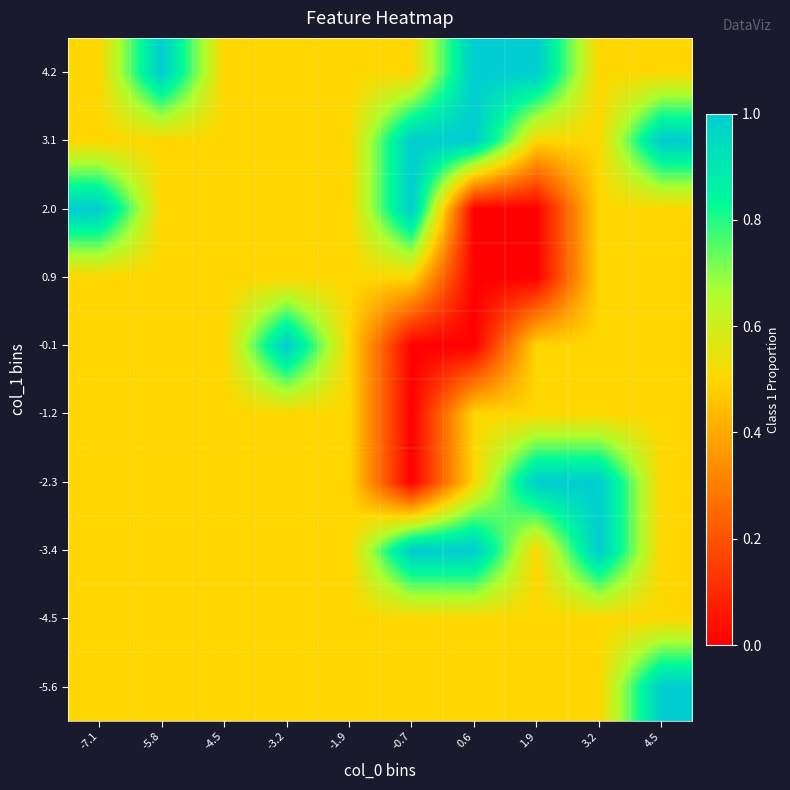

Reading right to left, list all the values displayed in this chart.

-5.6: 4.5=1.0	3.2=0.5	1.9=0.5	0.6=0.5	-0.7=0.5	-1.9=0.5	-3.2=0.5	-4.5=0.5	-5.8=0.5	-7.1=0.5
-4.5: 4.5=0.5	3.2=0.5	1.9=0.5	0.6=0.5	-0.7=0.5	-1.9=0.5	-3.2=0.5	-4.5=0.5	-5.8=0.5	-7.1=0.5
-3.4: 4.5=0.5	3.2=1.0	1.9=0.5	0.6=1.0	-0.7=1.0	-1.9=0.5	-3.2=0.5	-4.5=0.5	-5.8=0.5	-7.1=0.5
-2.3: 4.5=0.5	3.2=1.0	1.9=1.0	0.6=0.5	-0.7=0.0	-1.9=0.5	-3.2=0.5	-4.5=0.5	-5.8=0.5	-7.1=0.5
-1.2: 4.5=0.5	3.2=0.5	1.9=0.5	0.6=0.5	-0.7=0.0	-1.9=0.5	-3.2=0.5	-4.5=0.5	-5.8=0.5	-7.1=0.5
-0.1: 4.5=0.5	3.2=0.5	1.9=0.5	0.6=0.0	-0.7=0.0	-1.9=0.5	-3.2=1.0	-4.5=0.5	-5.8=0.5	-7.1=0.5
0.9: 4.5=0.5	3.2=0.5	1.9=0.0	0.6=0.0	-0.7=0.5	-1.9=0.5	-3.2=0.5	-4.5=0.5	-5.8=0.5	-7.1=0.5
2.0: 4.5=0.5	3.2=0.5	1.9=0.0	0.6=0.0	-0.7=1.0	-1.9=0.5	-3.2=0.5	-4.5=0.5	-5.8=0.5	-7.1=1.0
3.1: 4.5=1.0	3.2=0.5	1.9=0.5	0.6=1.0	-0.7=1.0	-1.9=0.5	-3.2=0.5	-4.5=0.5	-5.8=0.5	-7.1=0.5
4.2: 4.5=0.5	3.2=0.5	1.9=1.0	0.6=1.0	-0.7=0.5	-1.9=0.5	-3.2=0.5	-4.5=0.5	-5.8=1.0	-7.1=0.5